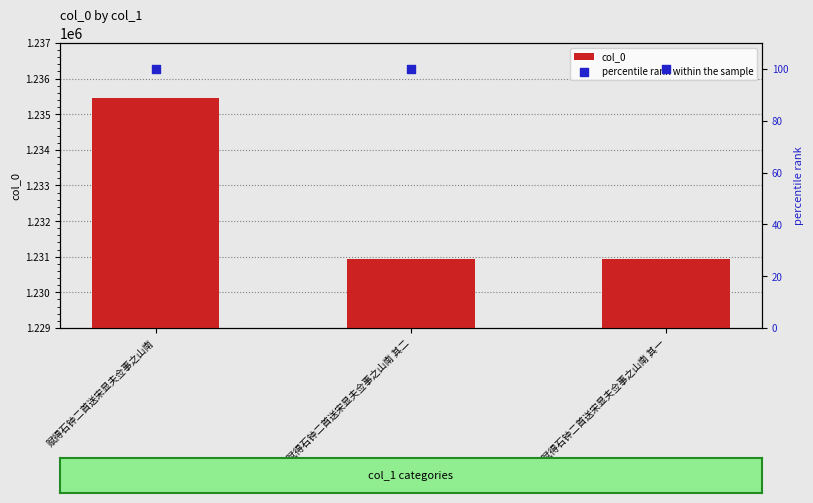

Which series has the widest spread of Y values?

col_0